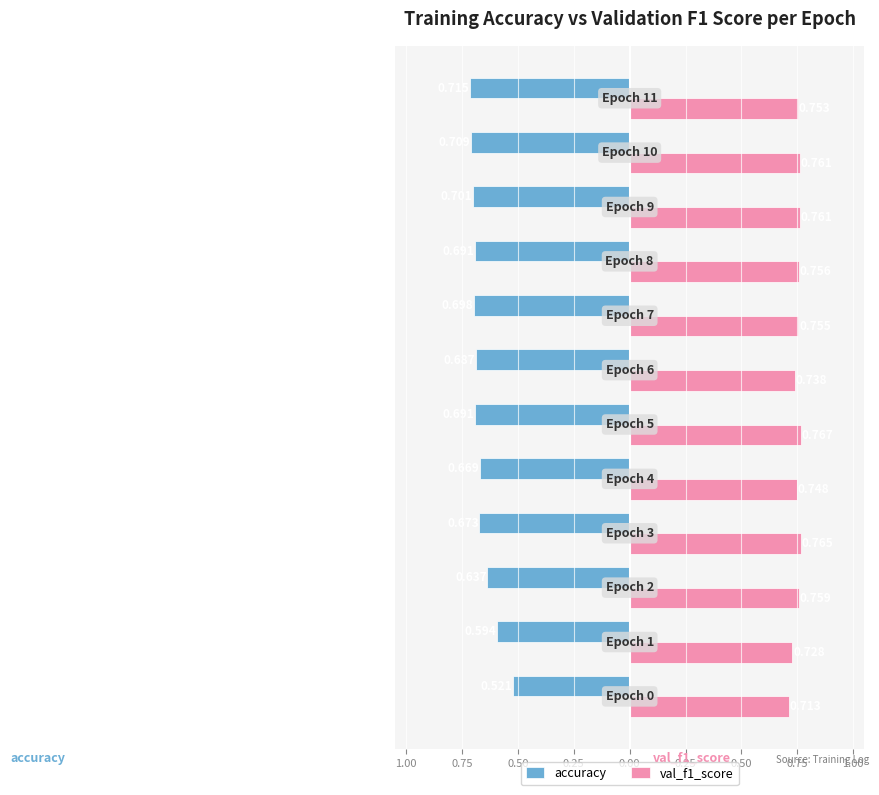

What is the value of the val_f1_score bar at the 5th from the left?

0.7